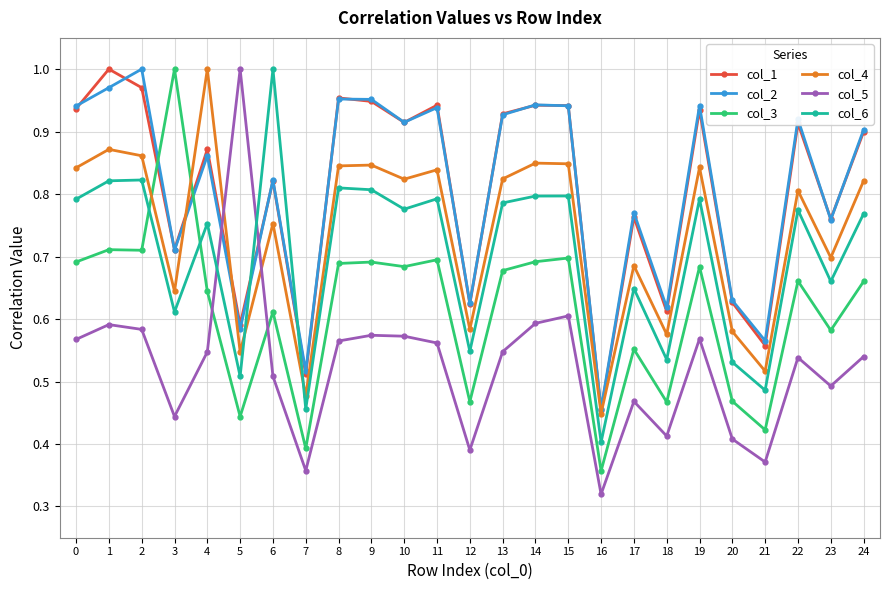

At how many categories does at least one series exceed 0?

25